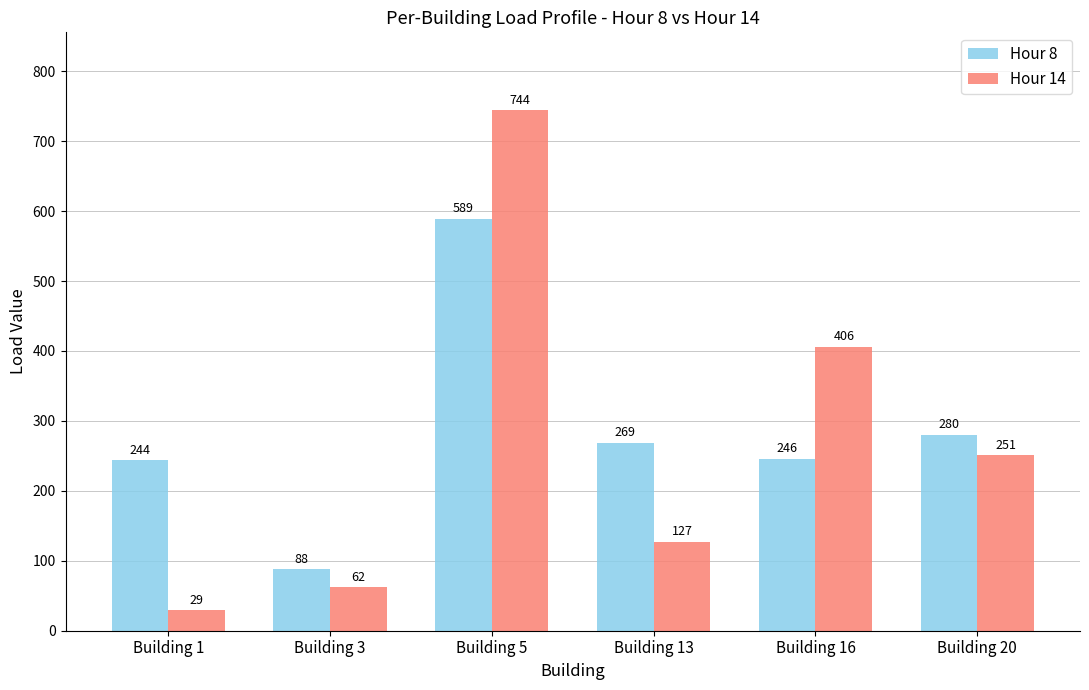

What is the difference between the Hour 8 values at Building 16 and Building 5?

343